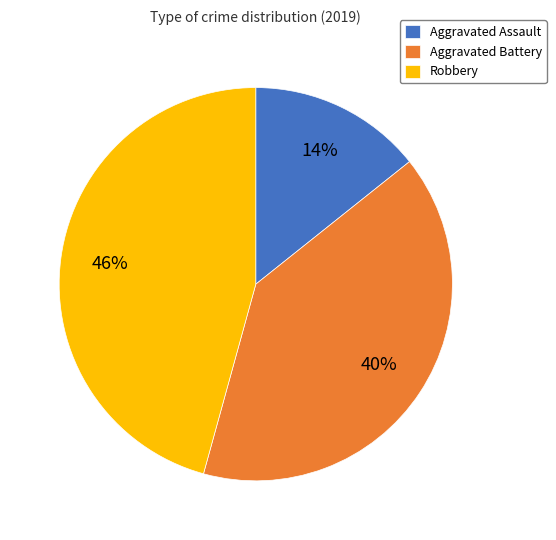

What is the largest slice in the pie chart?

Robbery